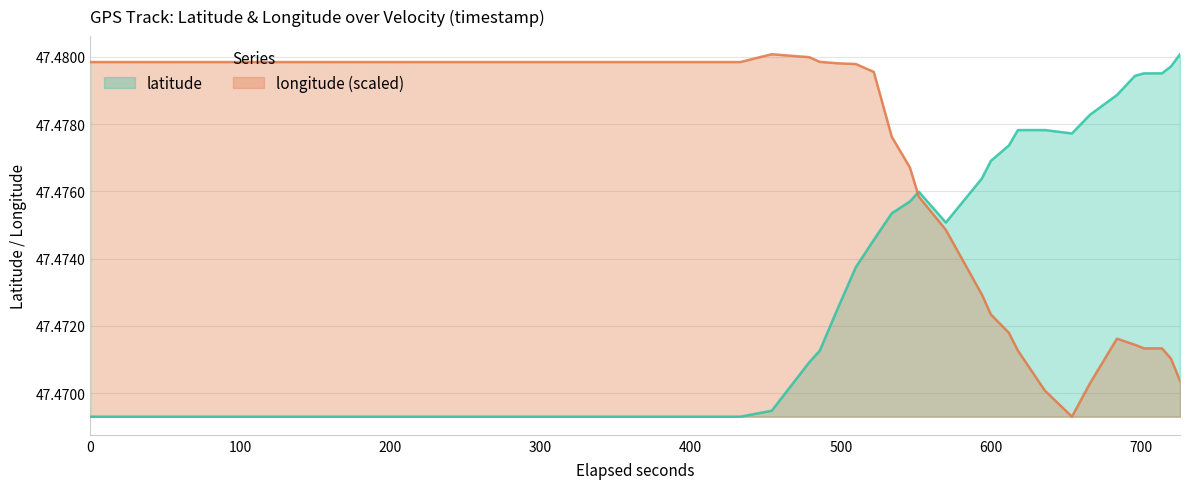

What is the value of the longitude point at the 34th from the left?

47.5